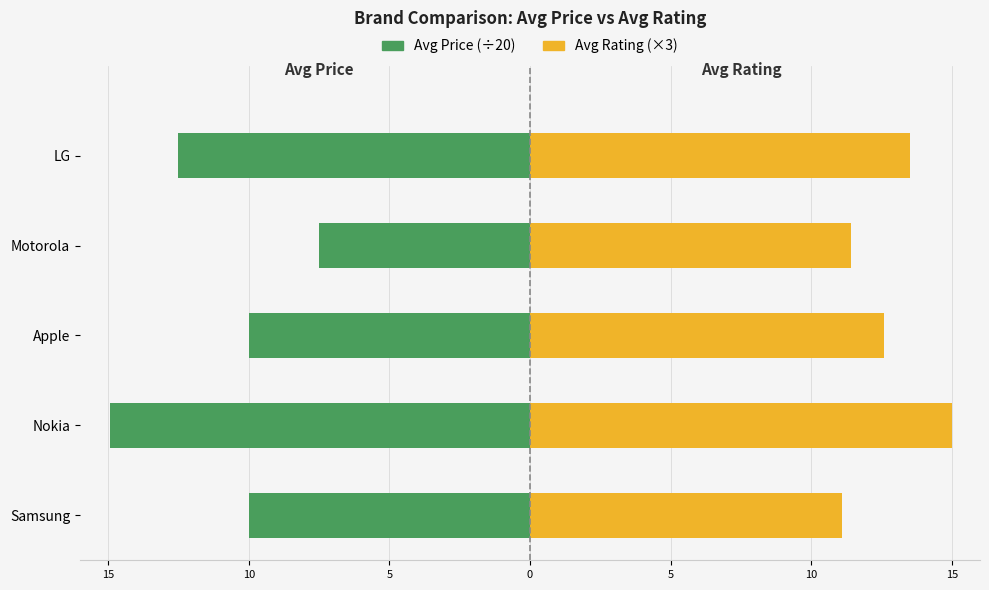

What is the difference between the second highest and minimum values in the Avg Price (÷20) series?

5.0